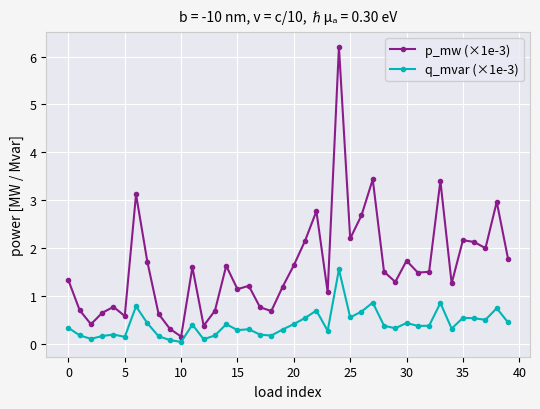

At how many categories does at least one series exceed 1?

28